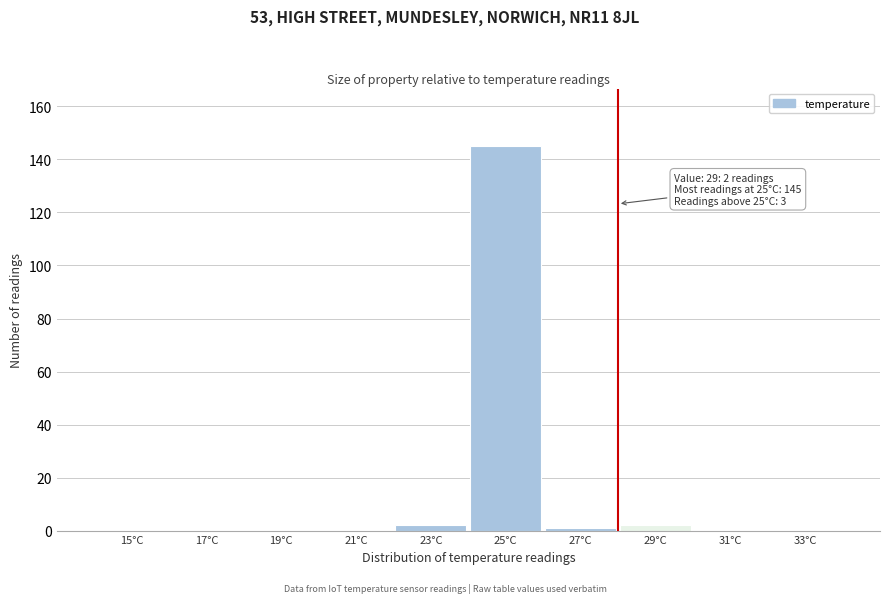

Reading left to right, transcribe all the data shown in this chart.

15°C=0	17°C=0	19°C=0	21°C=0	23°C=2	25°C=145	27°C=1	29°C=2	31°C=0	33°C=0